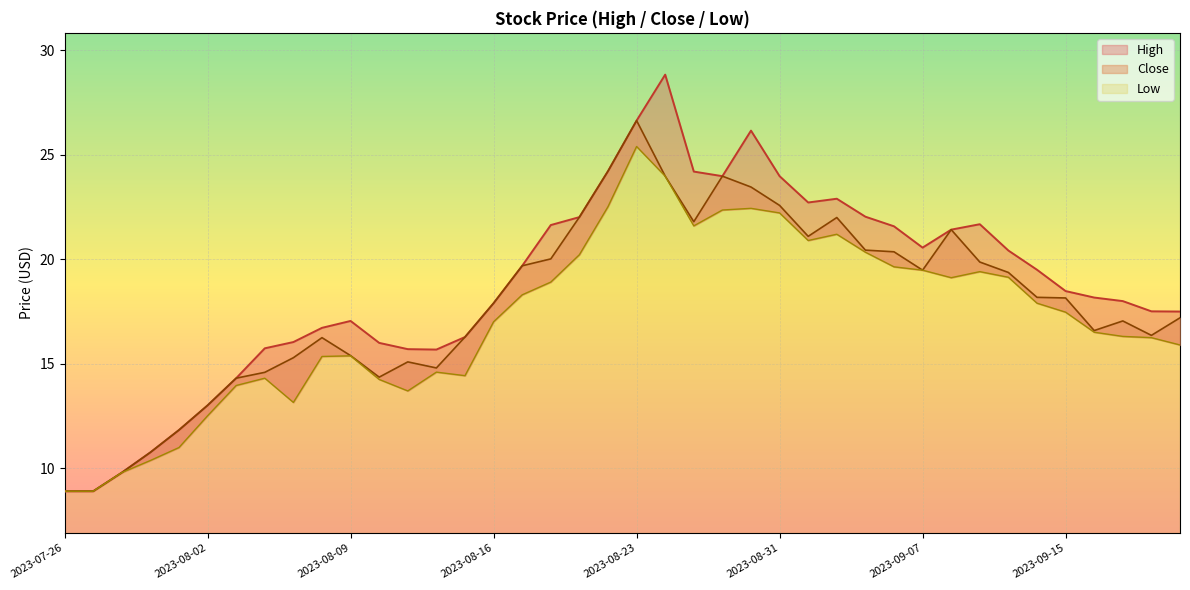

True or false: Close and Low cross at least once.

False